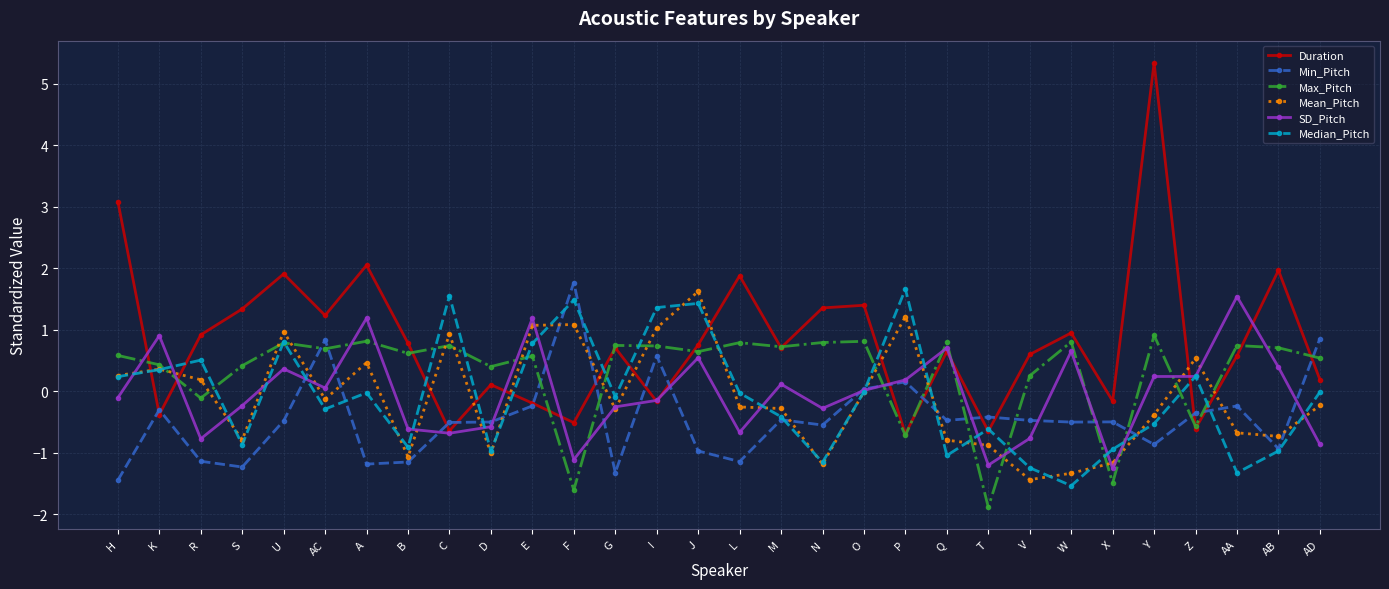

What is the label of the 15th point from the left?

J